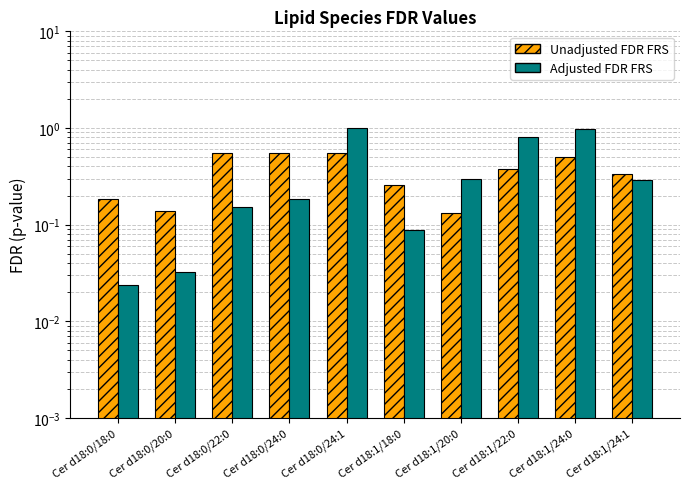

Which series has the largest total across all categories?

Adjusted FDR FRS